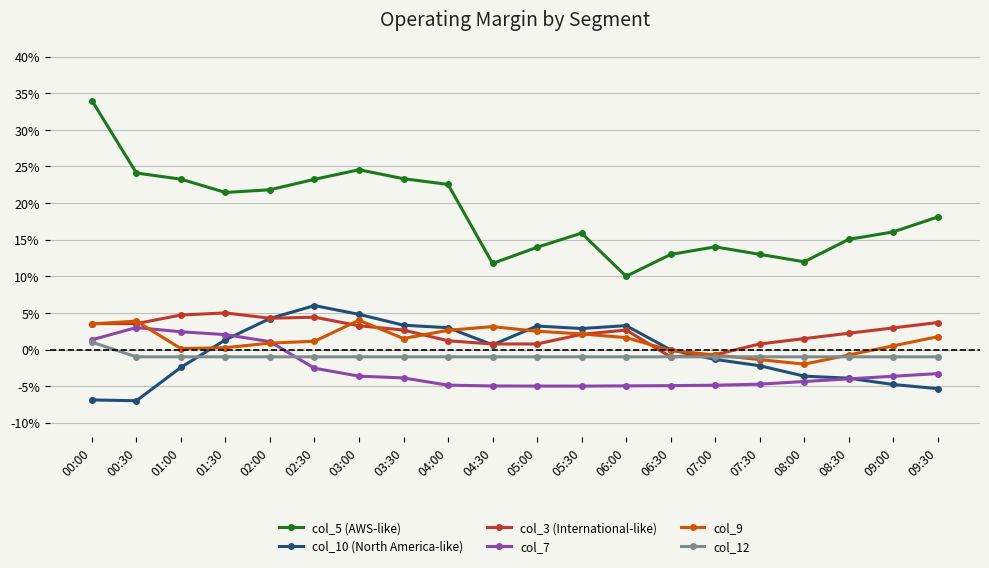

Count the number of data series in this chart.

6